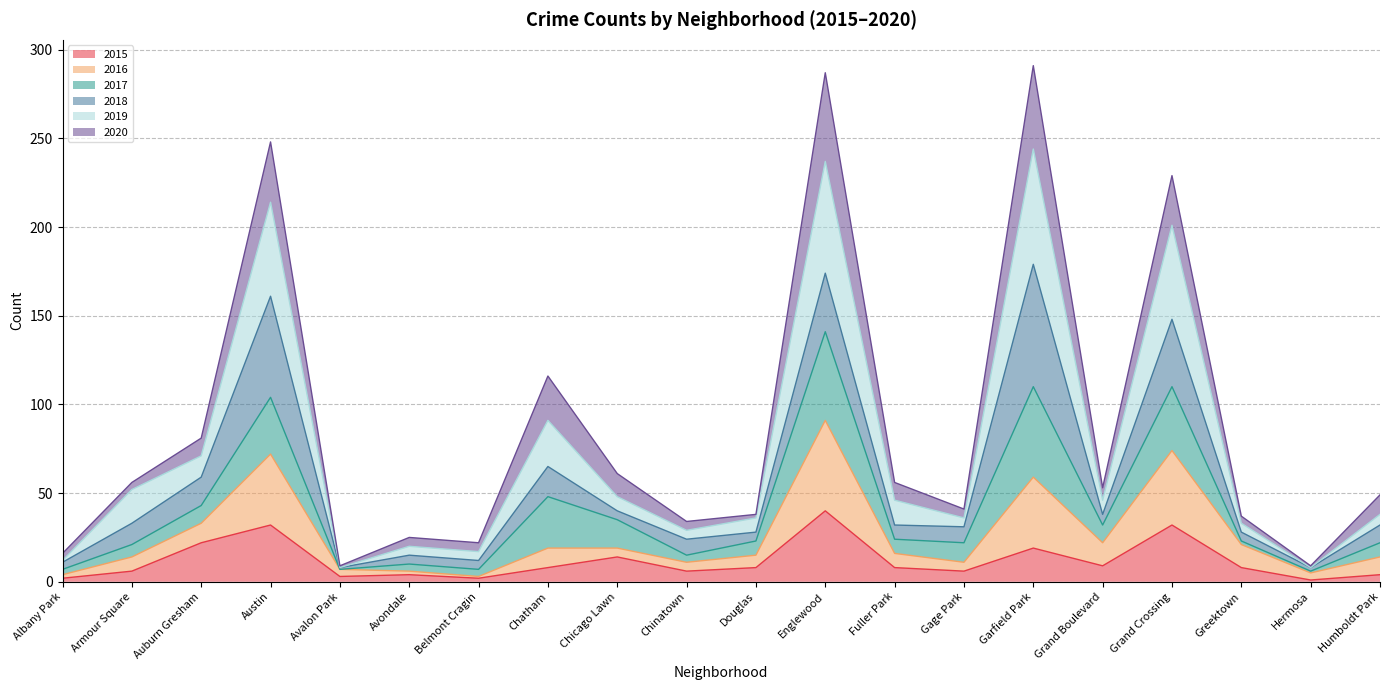

True or false: 2016 and 2019 cross at least once.

False